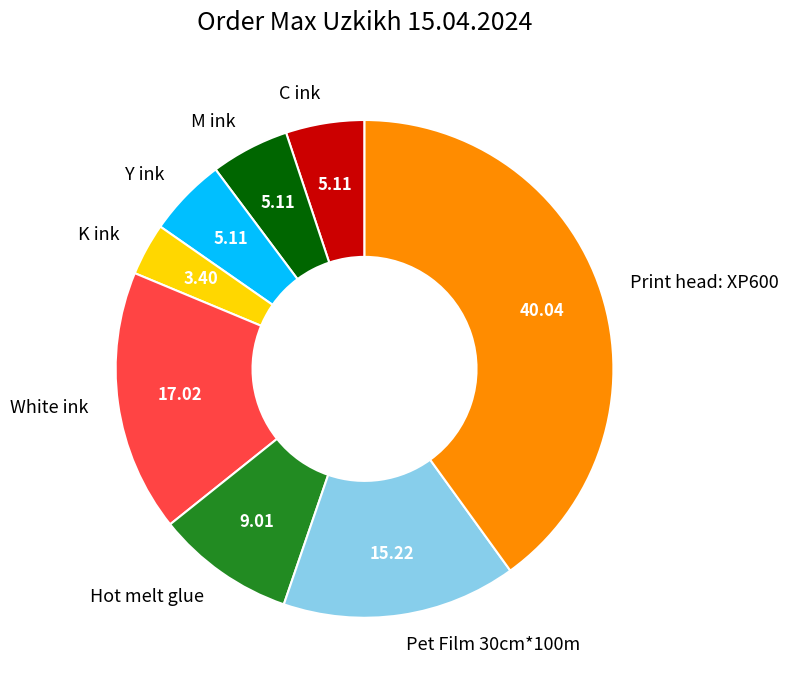

Which has a higher value, K ink or Pet Film 30cm*100m?

Pet Film 30cm*100m